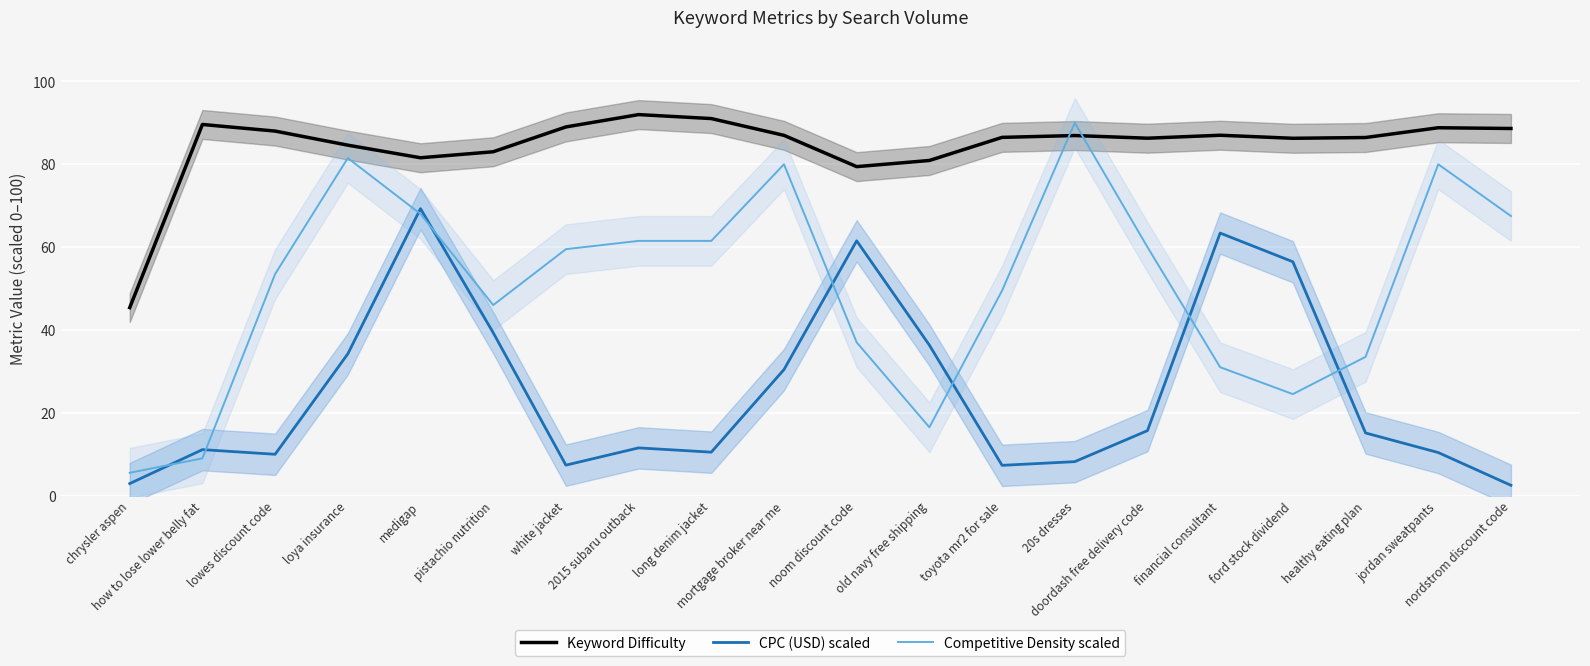

Is it true that Competitive Density scaled equals 112.1 at mortgage broker near me?

False